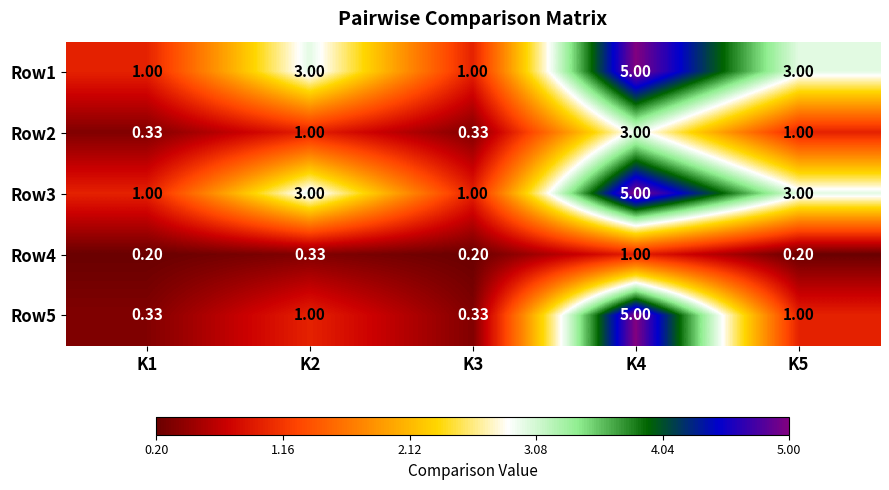

Is the value of Row2 at K3 greater than the value of Row4 at K4?

No